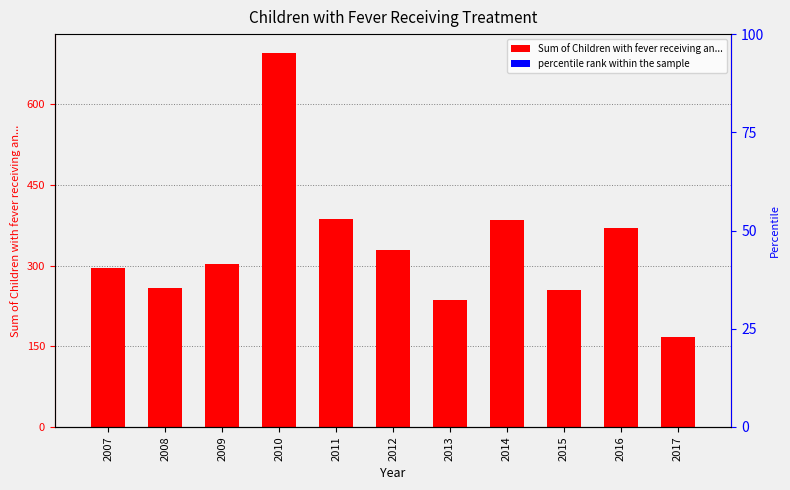

Rank the series at 2015 from lowest to highest value.

percentile rank within the sample, Sum of Children with fever receiving an...